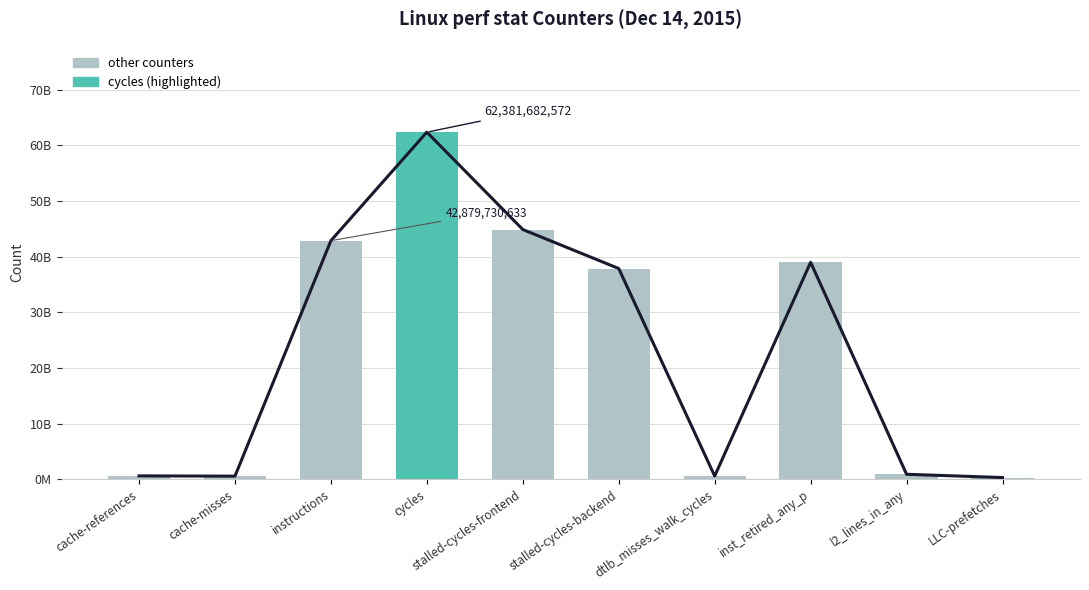

What is the sum of all values?

229957398137